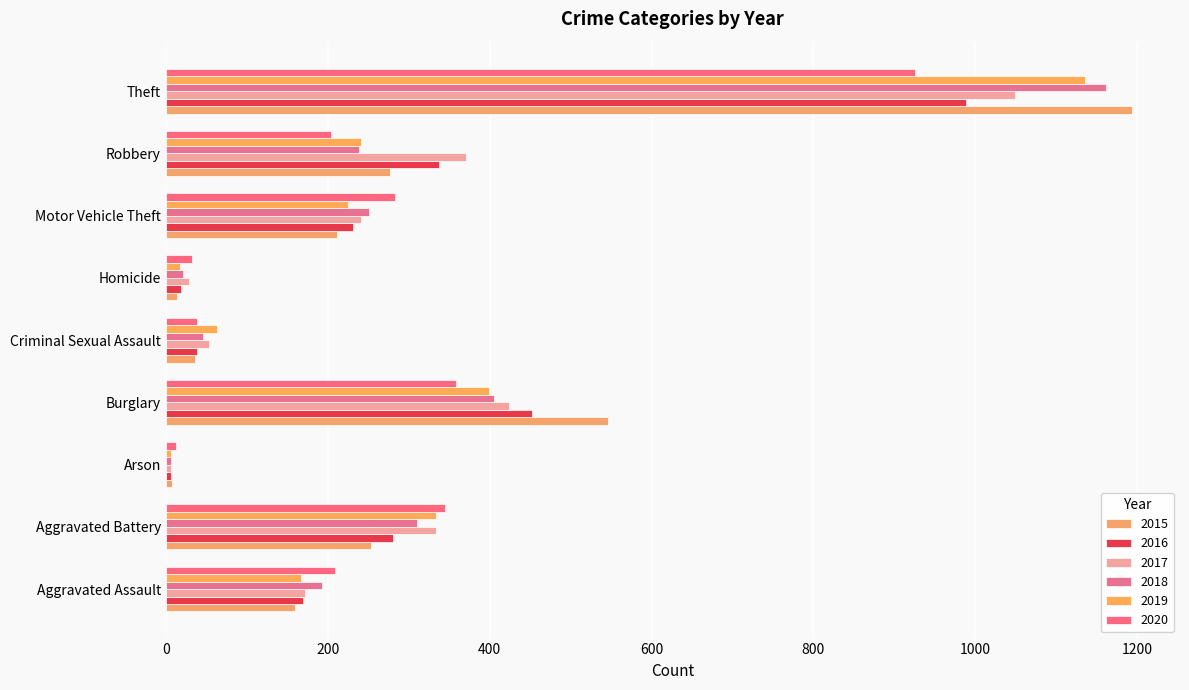

Which category has the lowest value in the 2019 series?

Arson